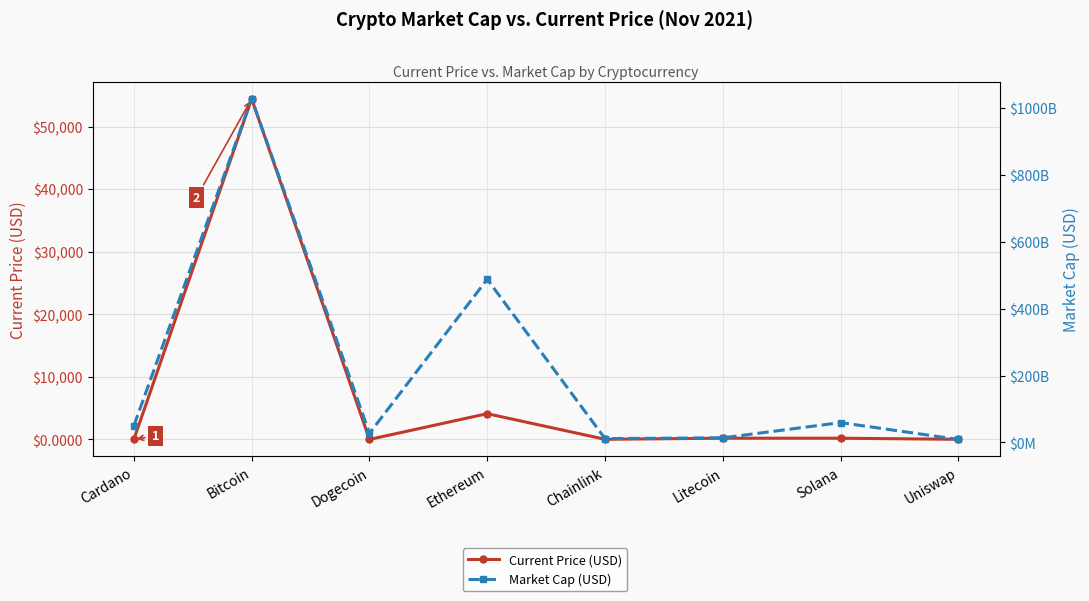

At which category does the chart reach its peak across all series?

Bitcoin